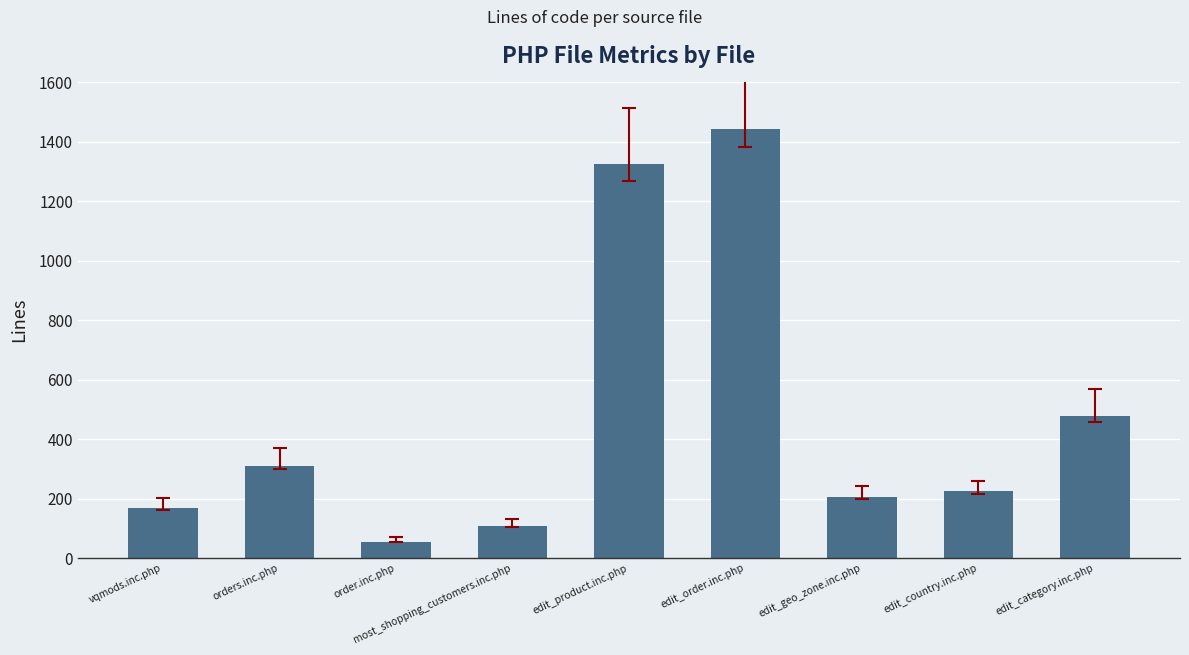

Approximately how many times larger is the value at edit_geo_zone.inc.php compared to most_shopping_customers.inc.php?

1.9